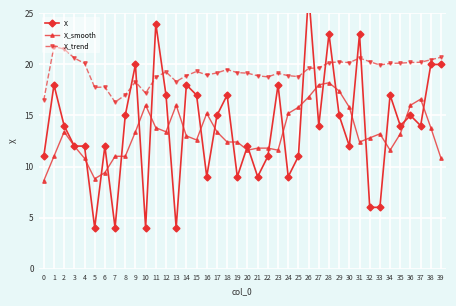

How many data points does each series have?

40